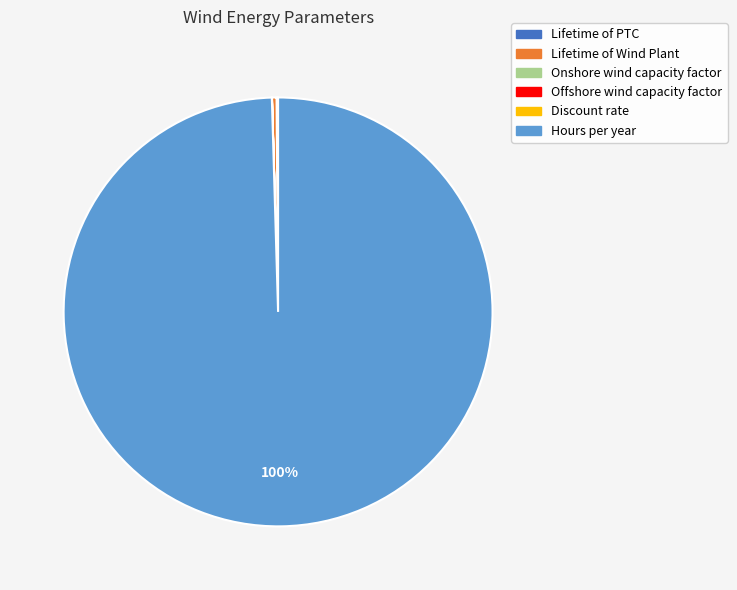

What is the largest slice in the pie chart?

Hours per year